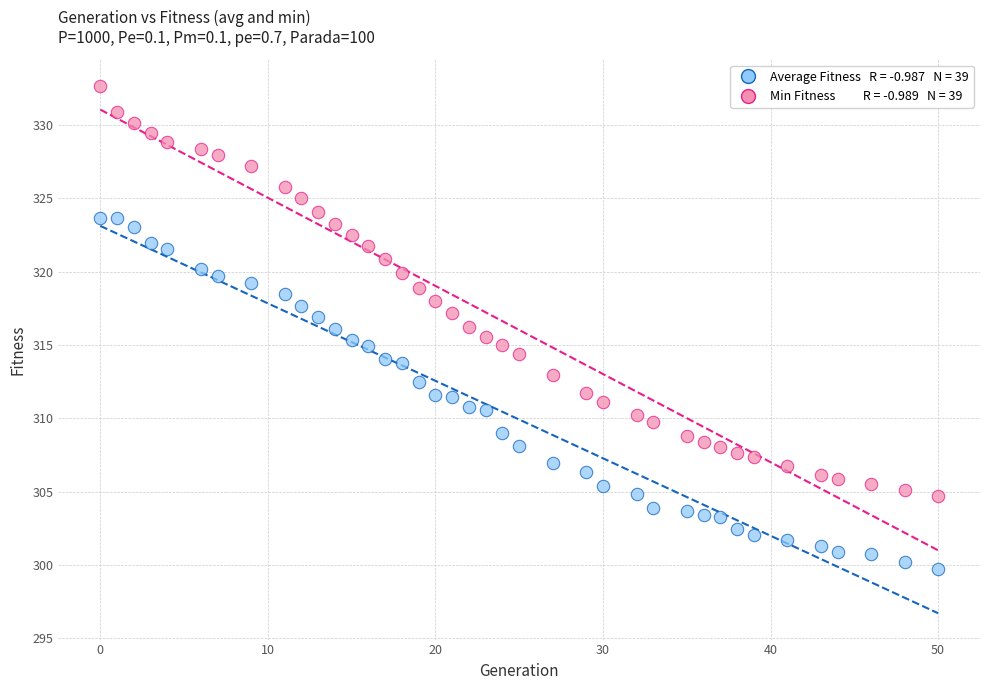

Across all data points, what is the range of X values (max minus min)?

50.0